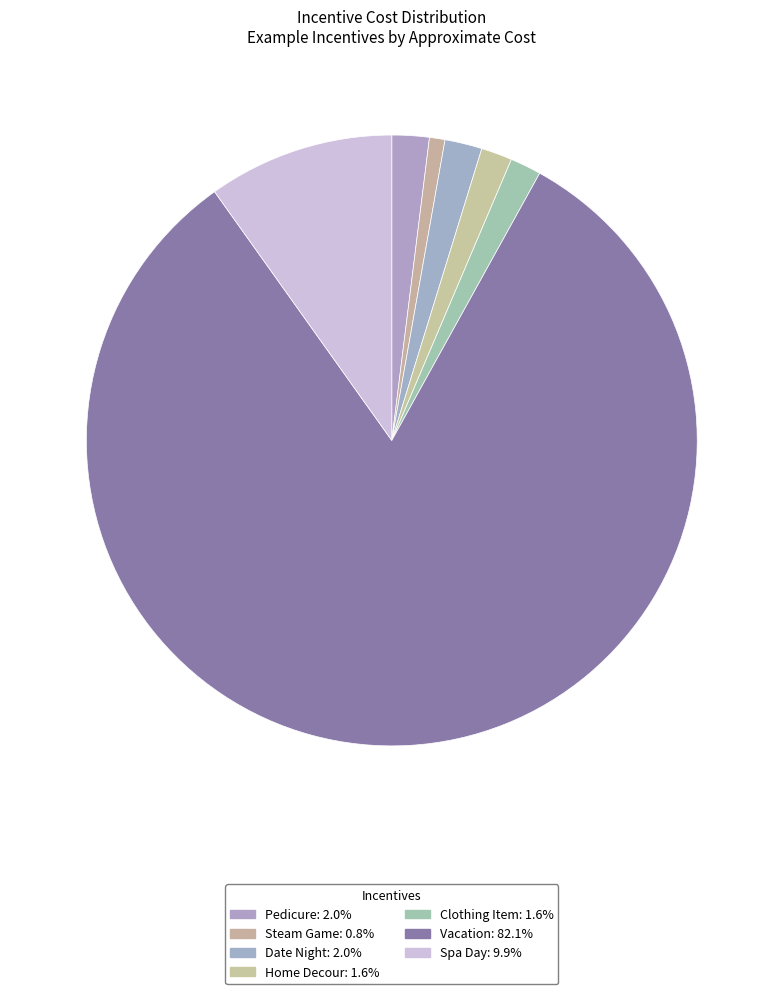

The Pedicure slice represents 1% of the pie. True or false?

False